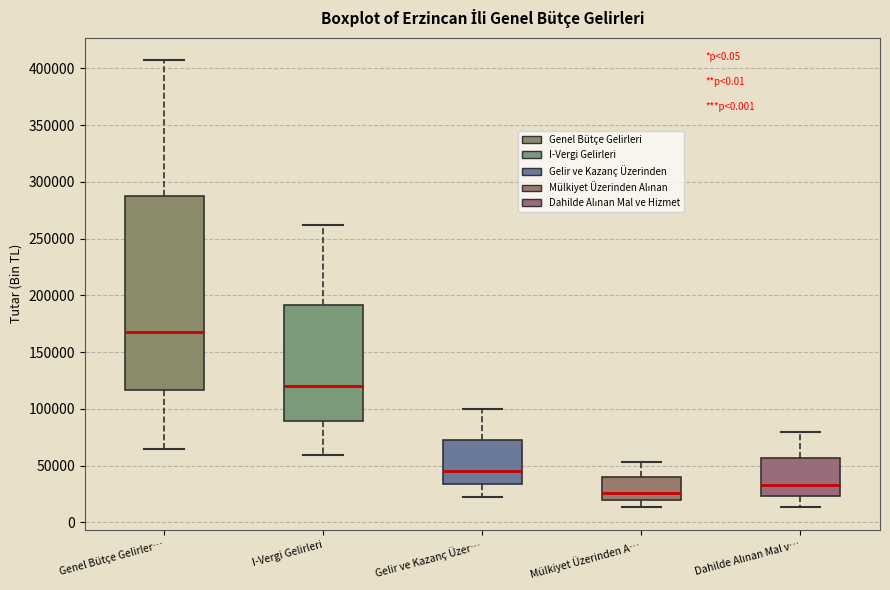

Where does the upper whisker of the box for Gelir ve Kazanç Üzer… end on the y-axis? The values are not printed on the chart, so give them approximately, as read against the axis.

100000